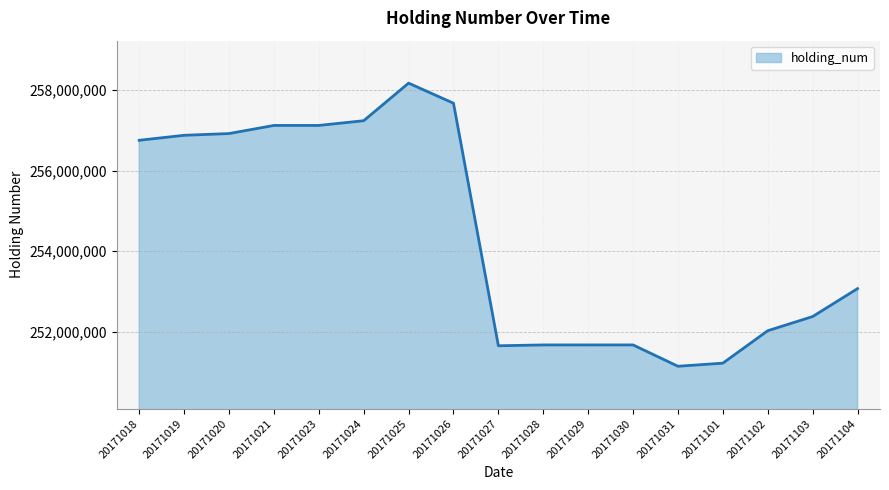

How many lines are shown in the chart?

1